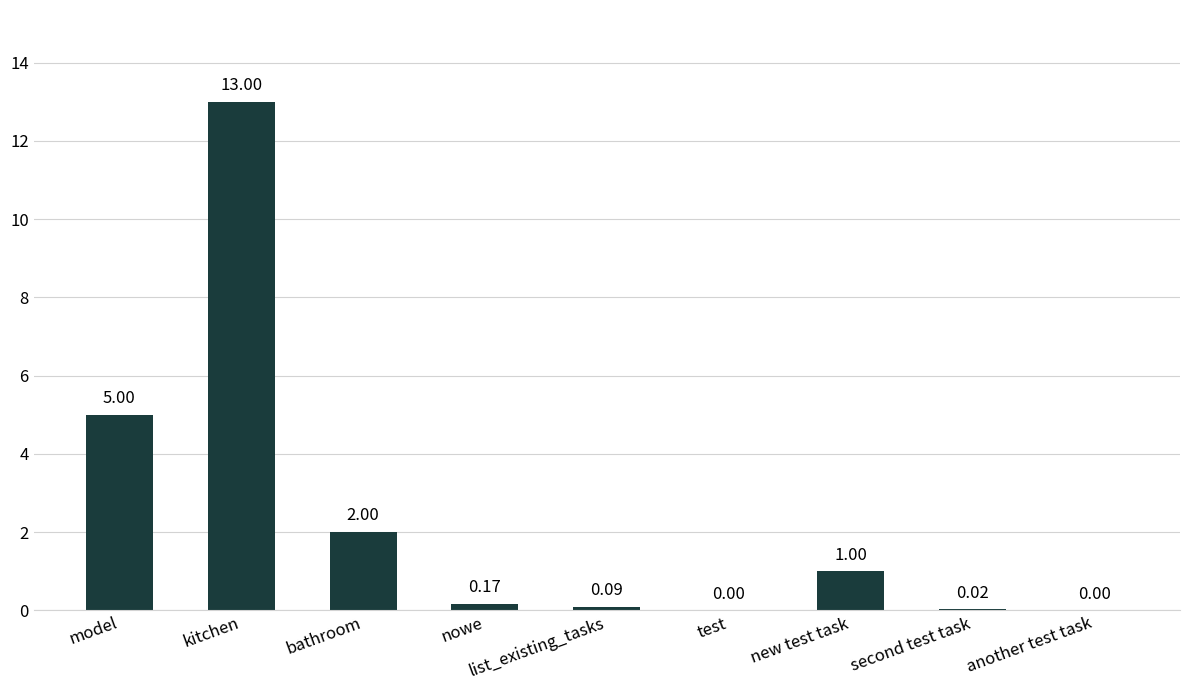

Which label corresponds to the largest value in the chart?

kitchen